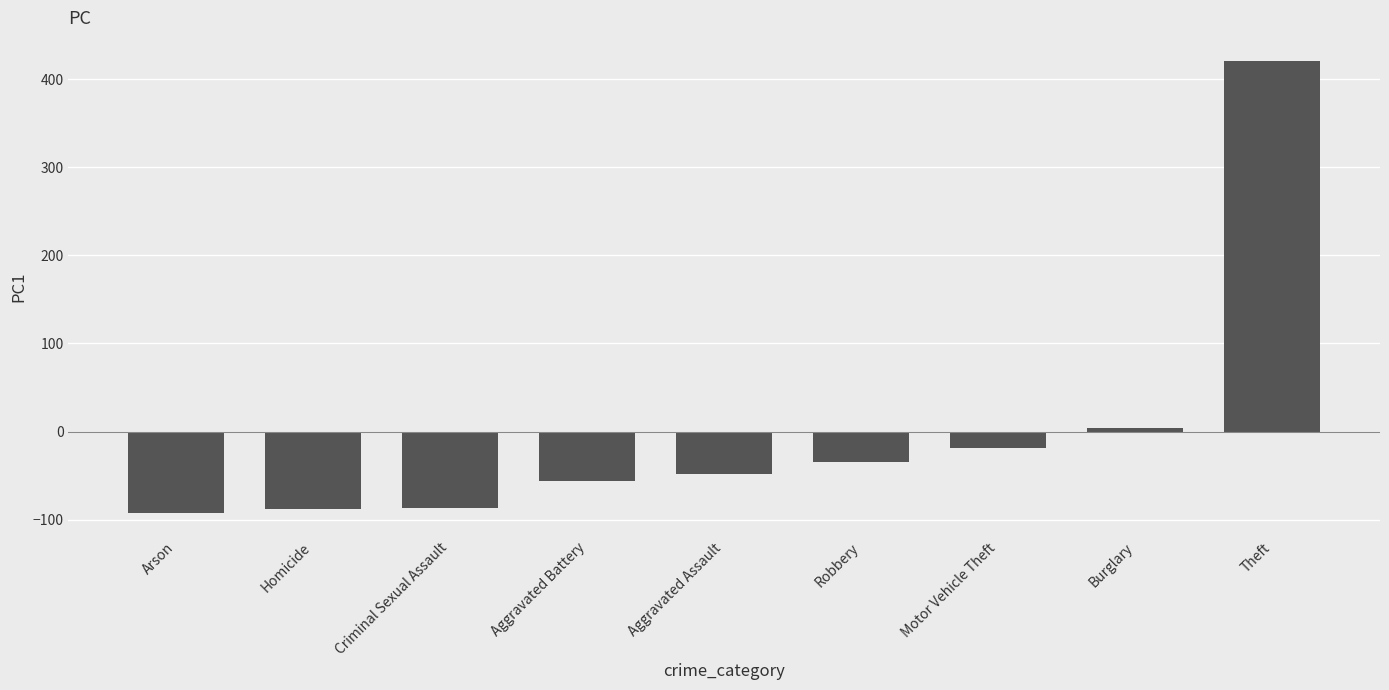

What is the label of the 7th bar from the left?

Motor Vehicle Theft